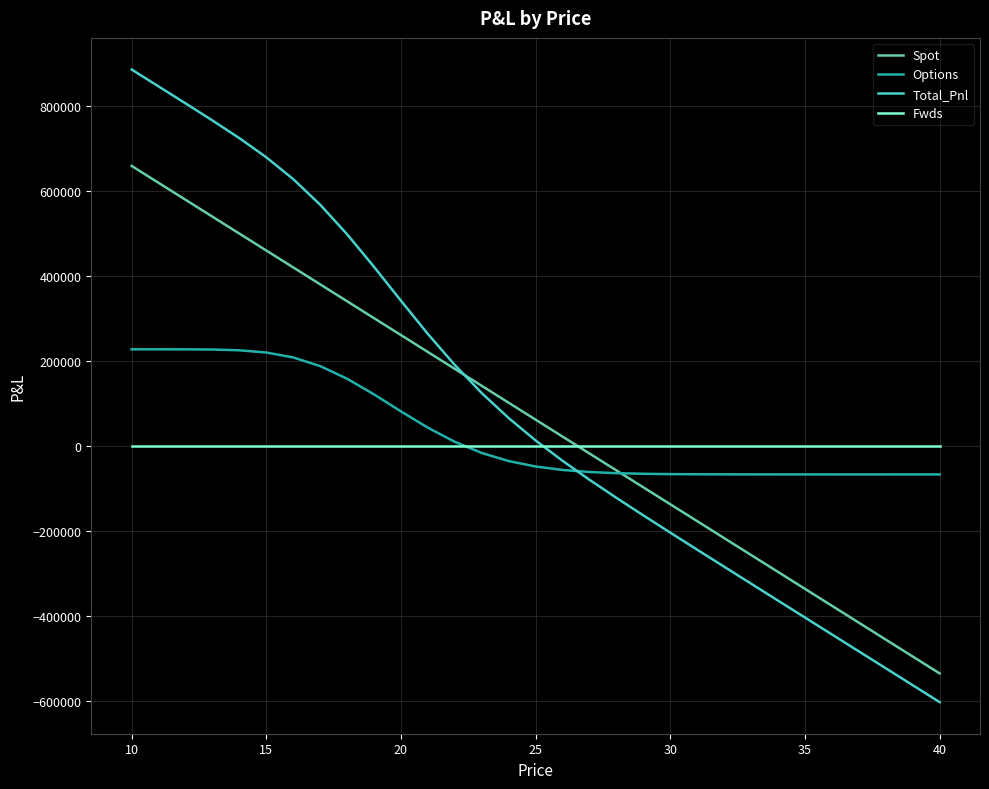

Rank the series by their maximum value, from highest to lowest.

Total_Pnl, Spot, Options, Fwds